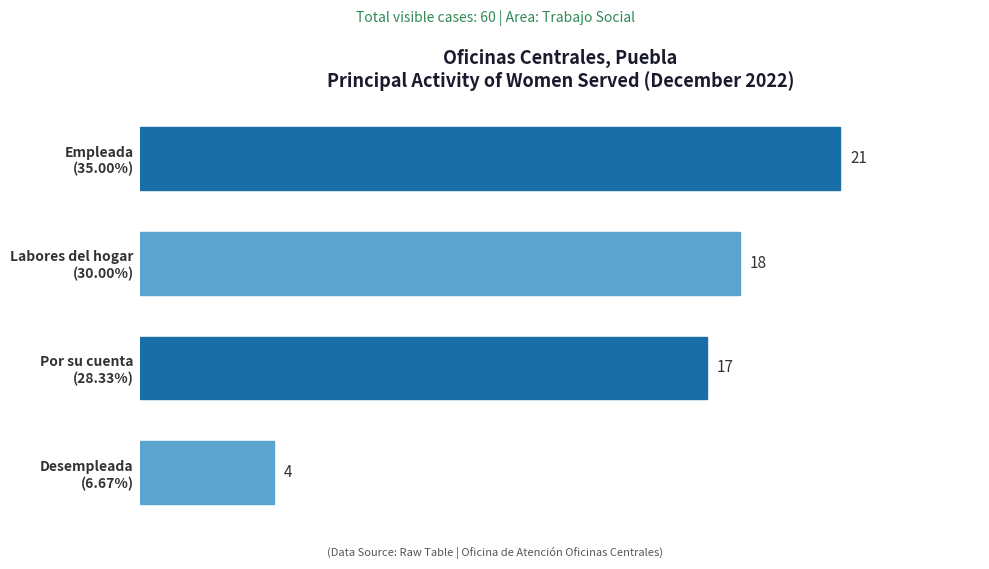

What is the smallest value displayed?

4